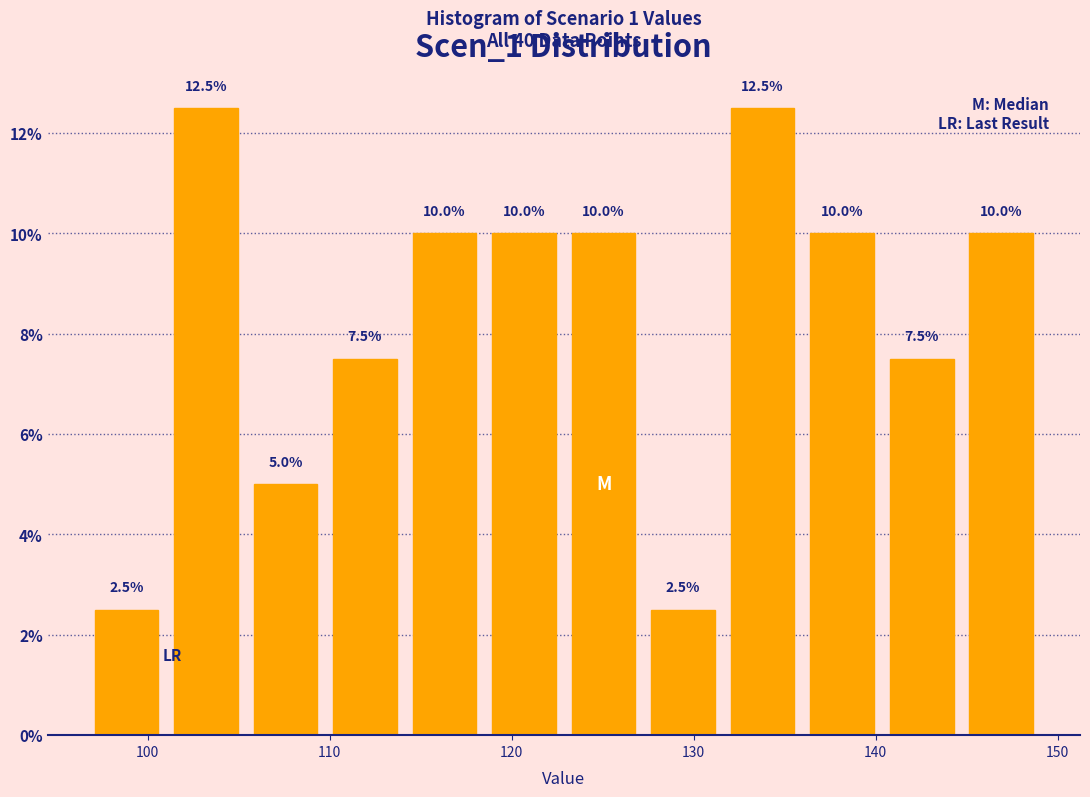

Reading left to right, transcribe this chart: for each bar, give the range it covers on the x-axis and its height. The bar edges are not printed on the chart, so give them approximately, as read against the axis.

97 to 101: 2.5
101 to 105: 12.5
105 to 110: 5.0
110 to 114: 7.5
114 to 118: 10.0
118 to 123: 10.0
123 to 127: 10.0
127 to 132: 2.5
132 to 136: 12.5
136 to 140: 10.0
140 to 145: 7.5
145 to 149: 10.0